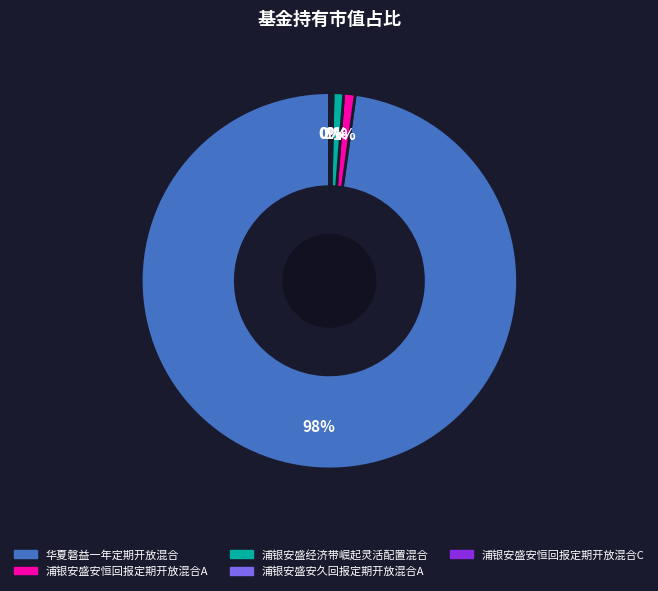

To the nearest percent, what is the difference between the largest and smallest slice percentages?

98%